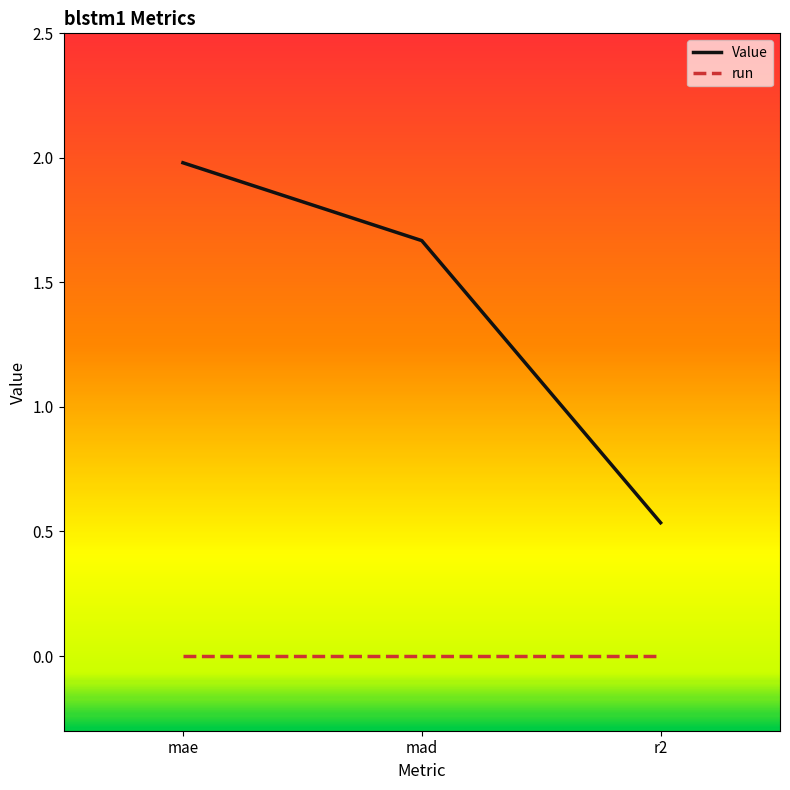

What is the difference between the highest and lowest values at mae?

2.0